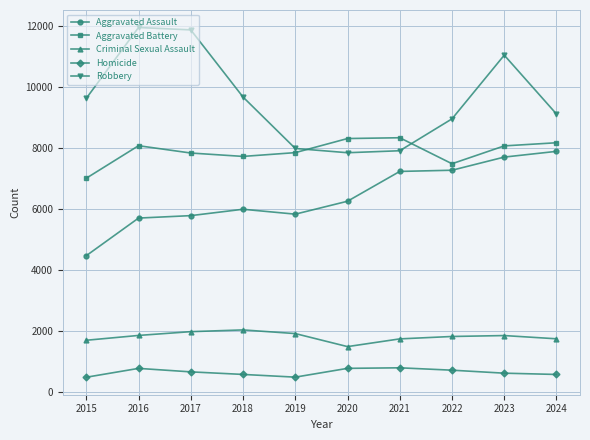

What is the difference between the Homicide values at 2023 and 2015?

133